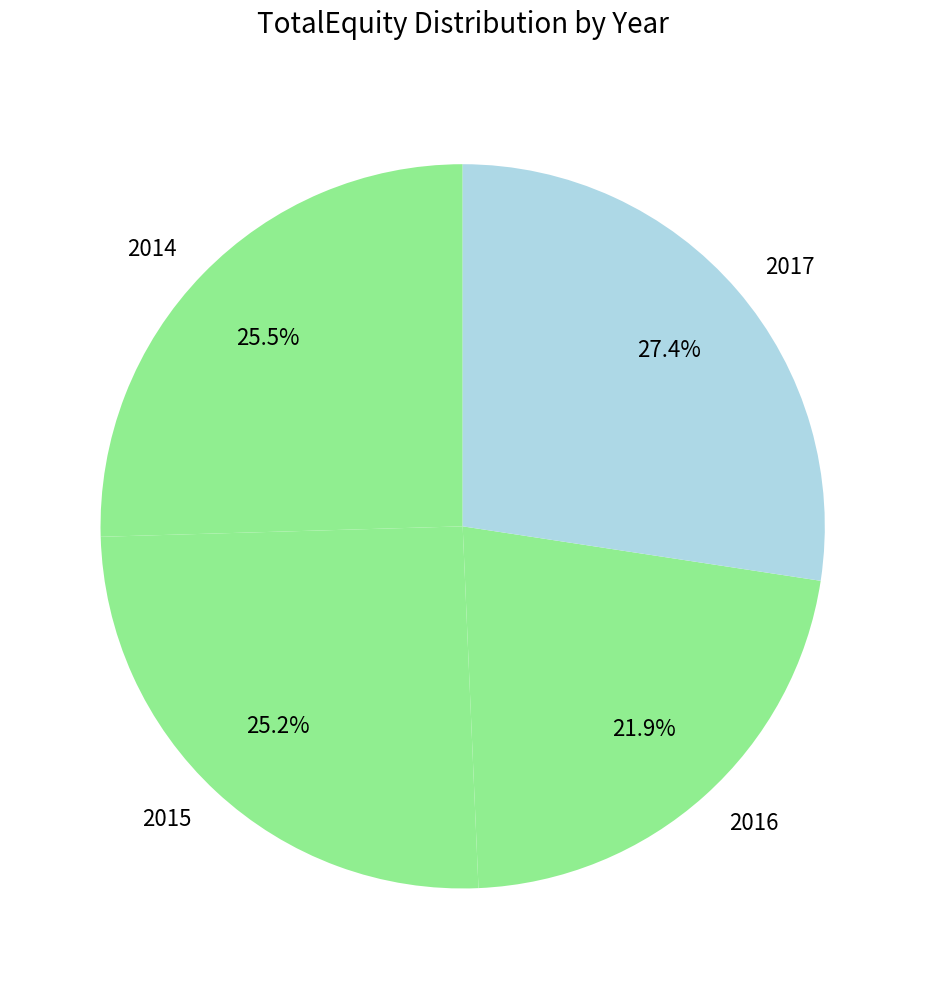

To the nearest percent, what is the difference between the 2016 and 2017 slice percentages?

6%